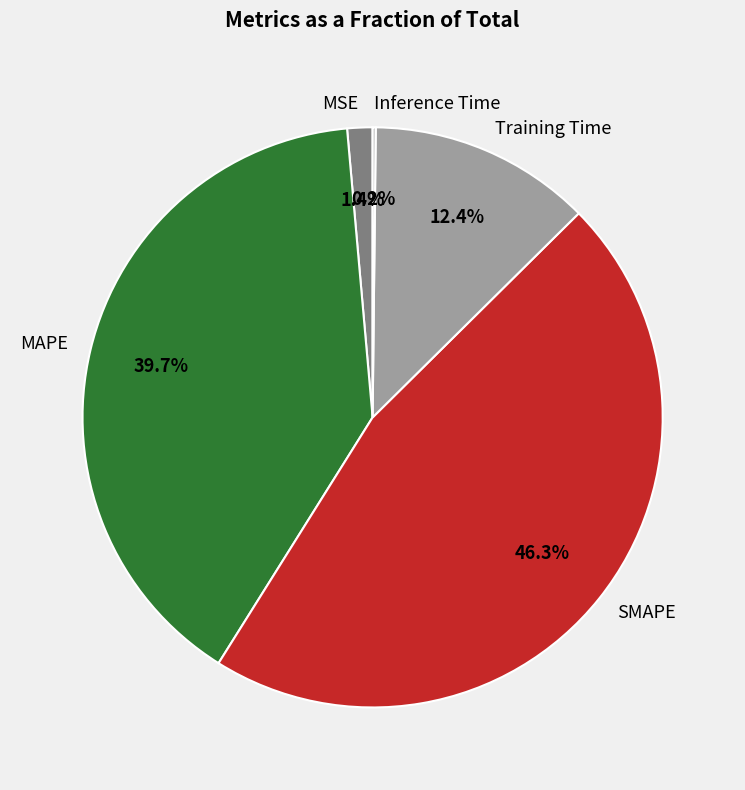

Is there a majority slice in this chart?

No